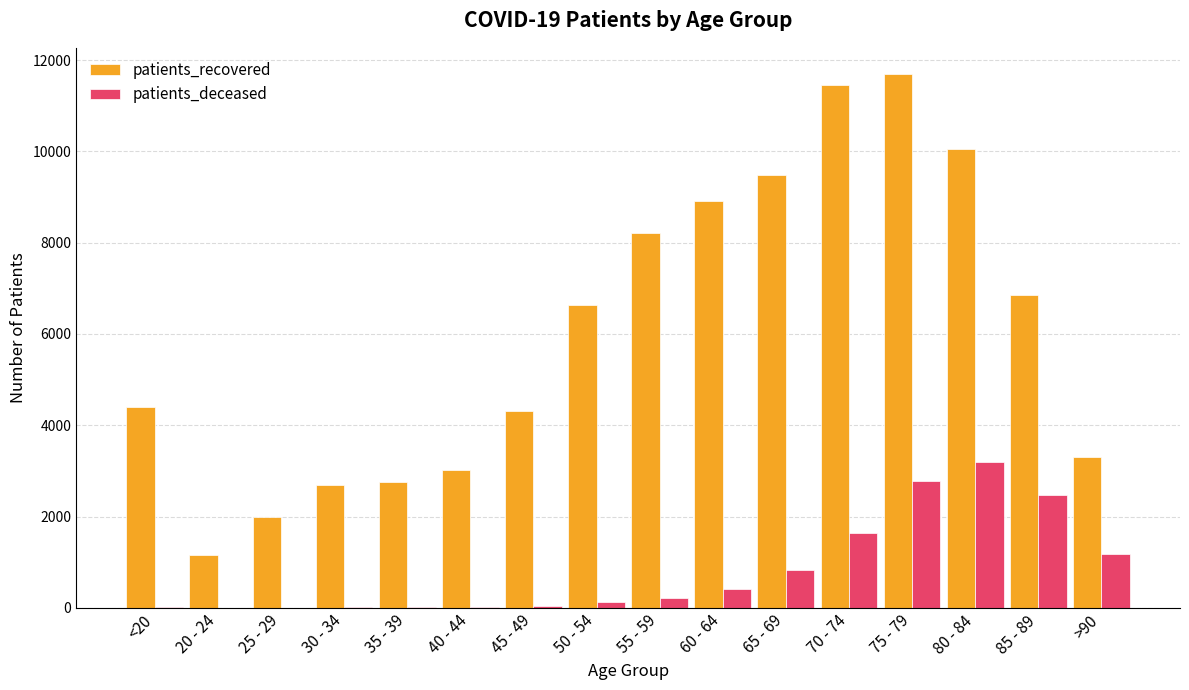

Which series has the largest total across all categories?

patients_recovered